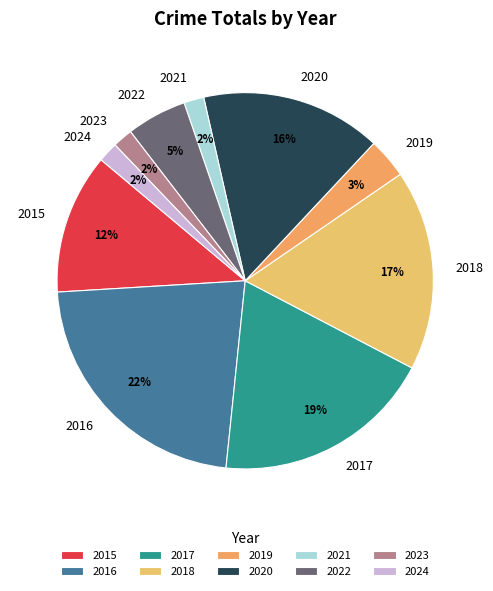

True or false: 2015 accounts for 12% of the total.

True